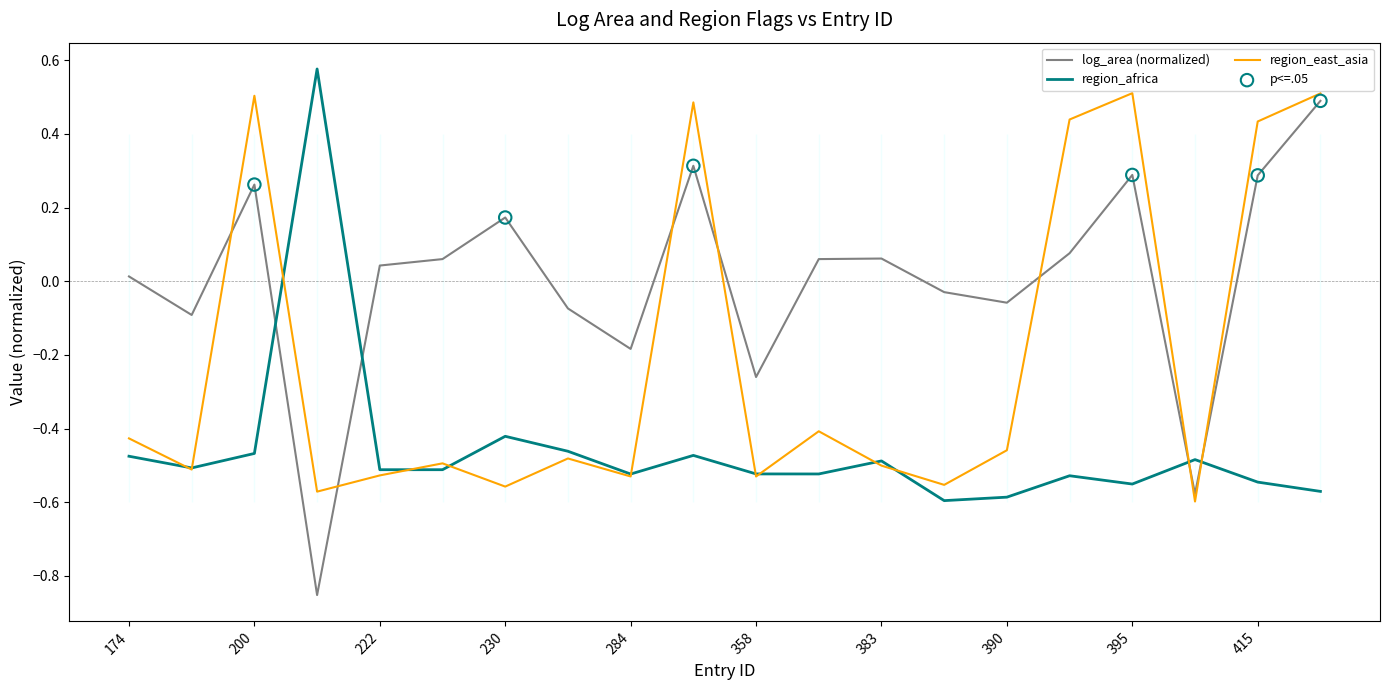

What is the total value across all series at 415?

0.2